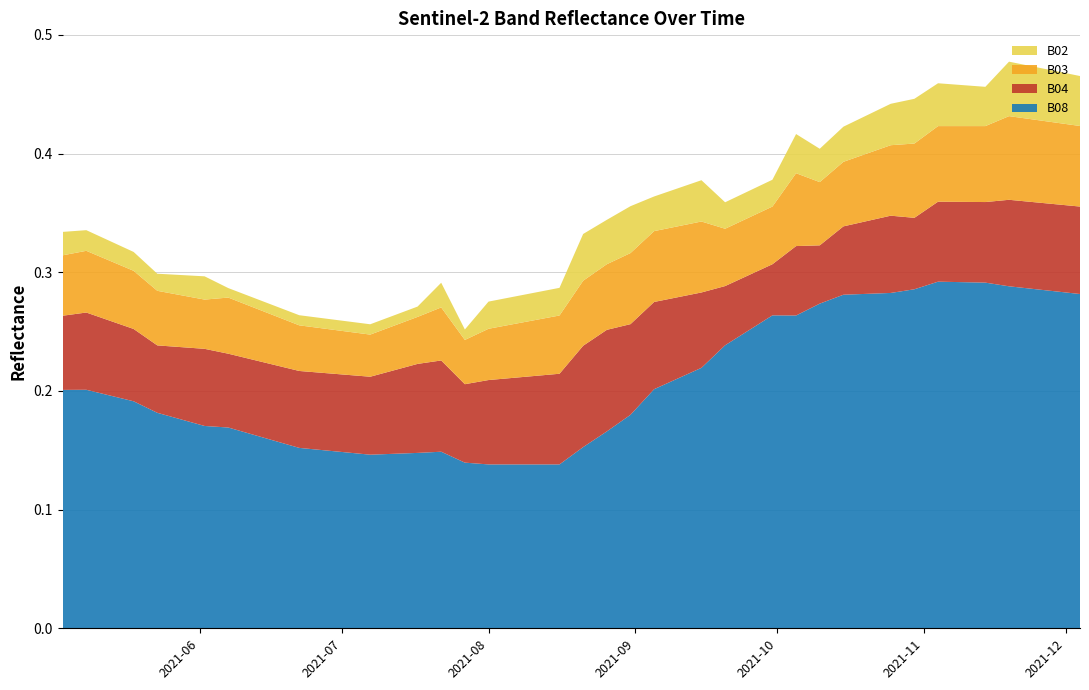

Reading left to right, transcribe all the data shown in this chart.

B02: 0.0	0.0	0.0	0.0	0.0	0.0	0.0	0.0	0.0	0.0	0.0	0.0	0.0	0.0	0.0	0.0	0.0	0.0	0.0	0.0	0.0	0.0	0.0	0.0	0.0	0.0	0.0	0.0	0.0	0.0	0.0	0.0	0.0	0.0	0.0	0.0	0.0	0.0	0.0	0.0
B03: 0.1	0.1	0.0	0.0	0.0	0.0	0.0	0.0	0.0	0.0	0.0	0.0	0.0	0.0	0.0	0.0	0.0	0.0	0.1	0.1	0.1	0.1	0.1	0.1	0.0	0.0	0.0	0.1	0.1	0.1	0.1	0.1	0.1	0.1	0.1	0.1	0.1	0.1	0.1	0.1
B04: 0.1	0.1	0.1	0.1	0.1	0.1	0.1	0.1	0.1	0.1	0.1	0.1	0.1	0.1	0.1	0.1	0.1	0.1	0.1	0.1	0.1	0.1	0.1	0.1	0.0	0.0	0.0	0.1	0.0	0.1	0.1	0.1	0.1	0.1	0.1	0.1	0.1	0.1	0.1	0.1
B08: 0.2	0.2	0.2	0.2	0.2	0.2	0.2	0.2	0.2	0.2	0.1	0.1	0.1	0.1	0.1	0.1	0.1	0.1	0.2	0.2	0.2	0.2	0.2	0.2	0.2	0.3	0.3	0.3	0.3	0.3	0.3	0.3	0.3	0.3	0.3	0.3	0.3	0.3	0.3	0.3